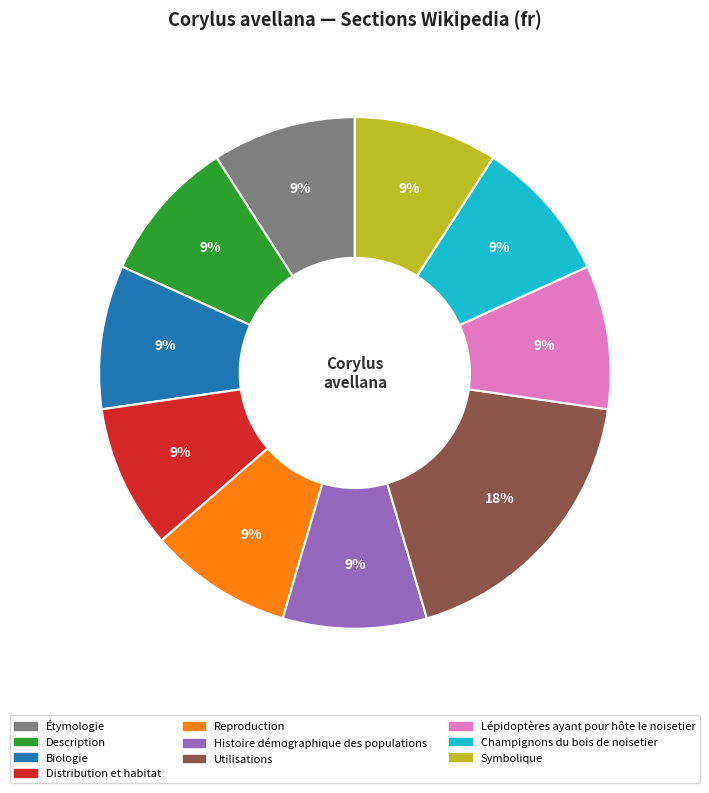

To the nearest percent, what percentage of the pie is Étymologie?

9%